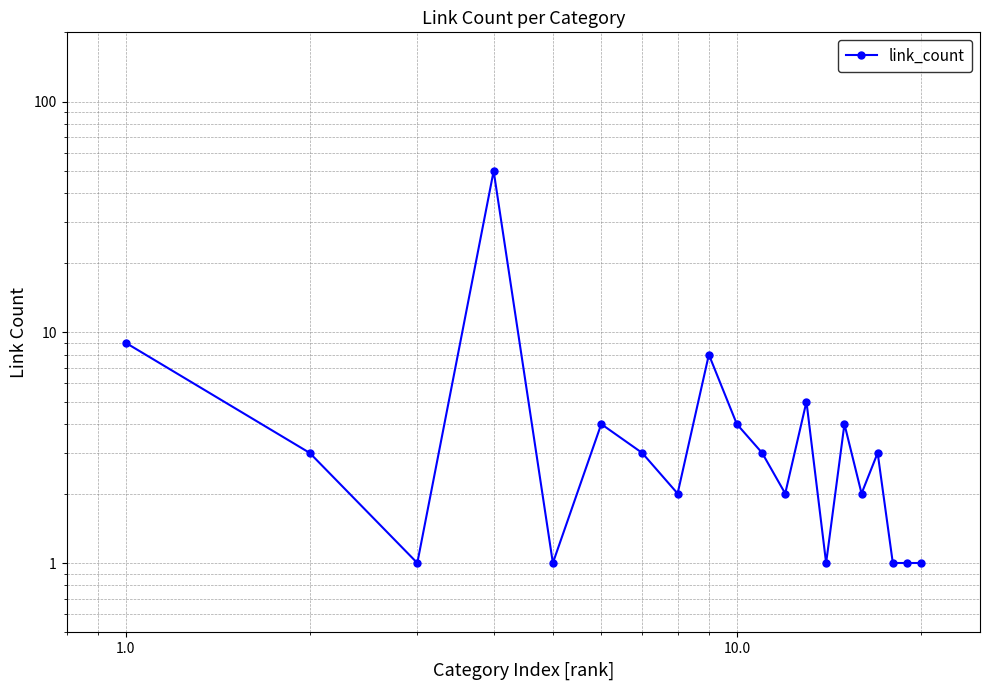

What is the difference between the maximum and second lowest values?

49